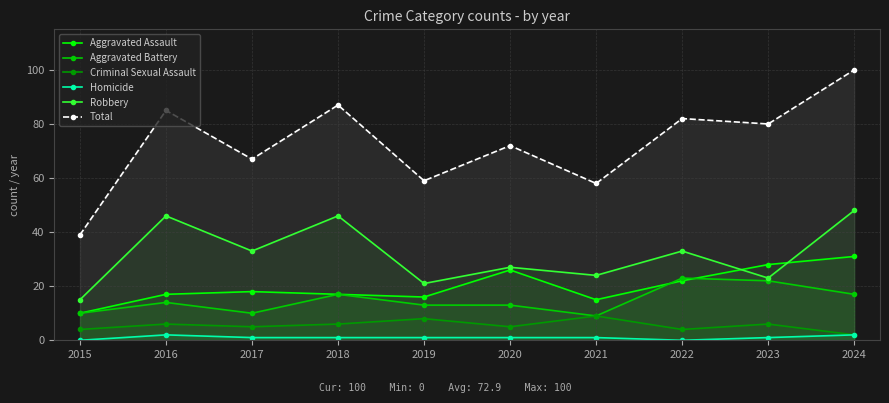

Does the chart have visible grid lines?

Yes